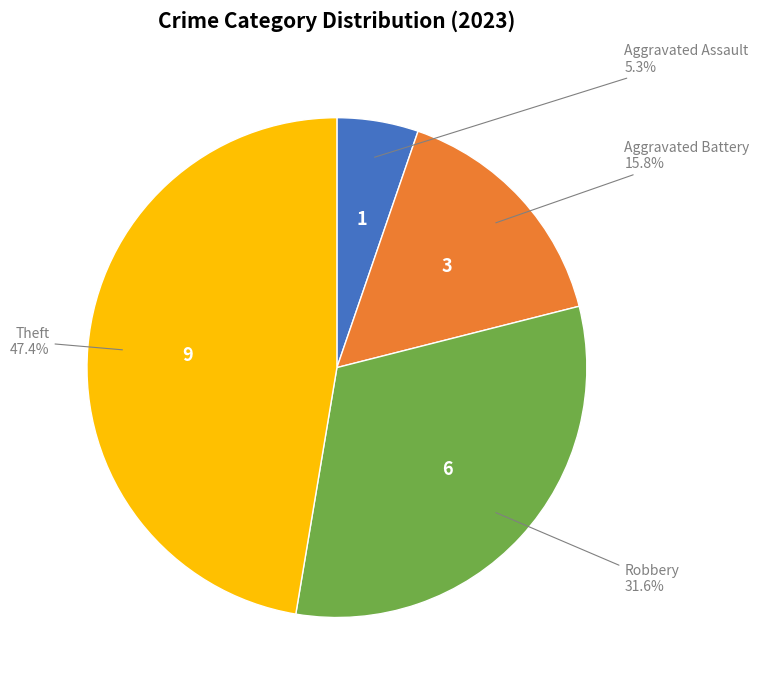

Is there any slice that represents more than half of the pie?

No